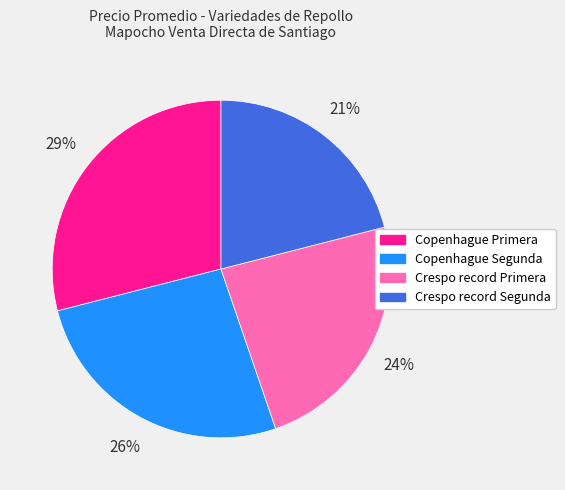

Rank the categories by value from highest to lowest.

Copenhague Primera, Copenhague Segunda, Crespo record Primera, Crespo record Segunda